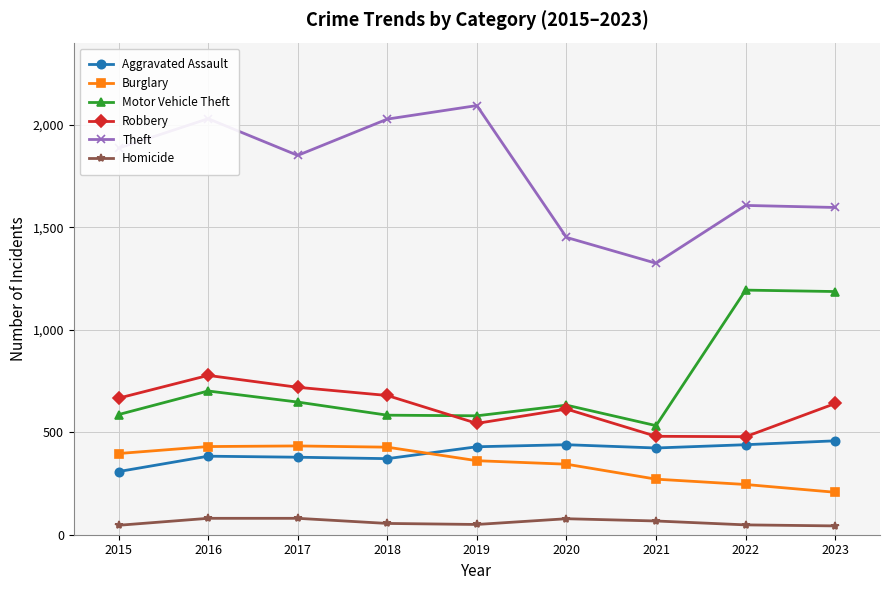

Which series changed the most between 2015 and 2020?

Theft